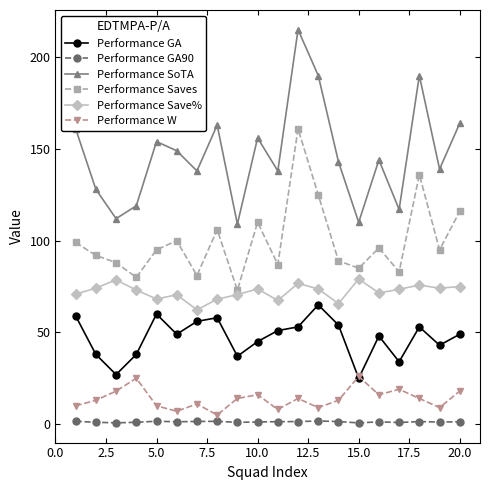

What is the minimum value for Performance GA?

25.0